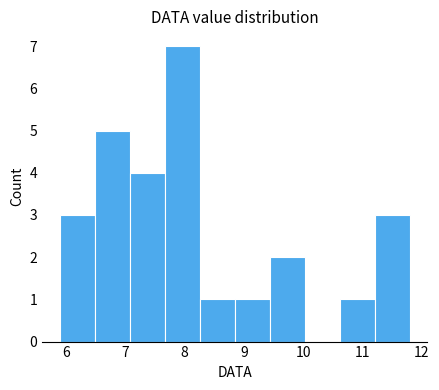

Reading left to right, list every bar in this chart as the range it spans on the x-axis followed by its height. Neither the bar edges nor the heights are printed on the chart, so give them approximately, as read against the axes.

5.90 to 6.49: 3
6.49 to 7.08: 5
7.08 to 7.67: 4
7.67 to 8.26: 7
8.26 to 8.85: 1
8.85 to 9.44: 1
9.44 to 10.03: 2
10.03 to 10.62: 0
10.62 to 11.21: 1
11.21 to 11.80: 3